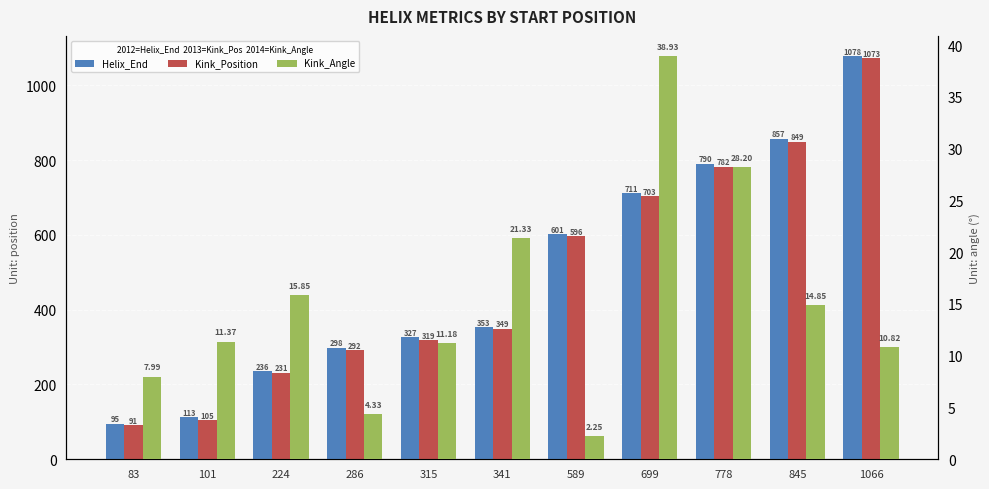

What is the total value across all series at 699?

1452.9